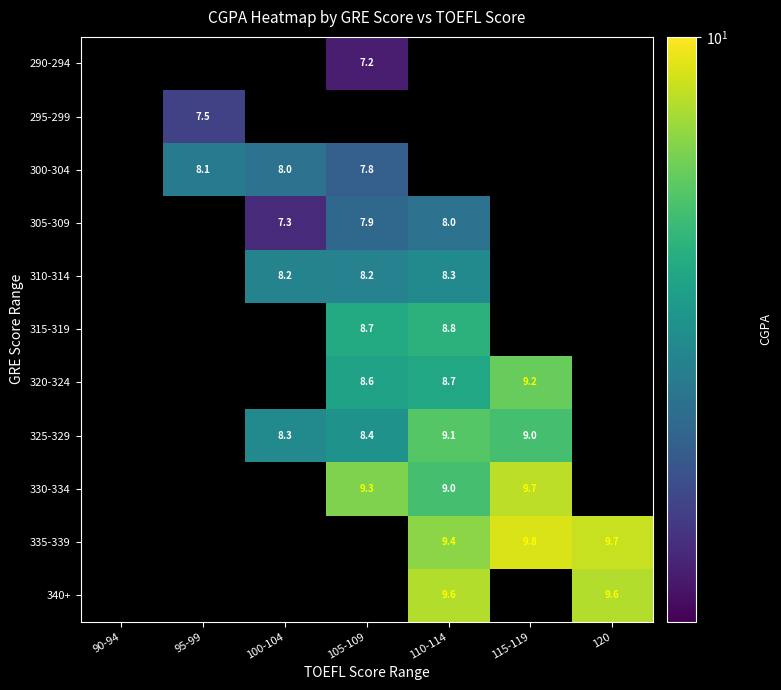

The 330-334 series shows 9.3 at 105-109. True or false?

True